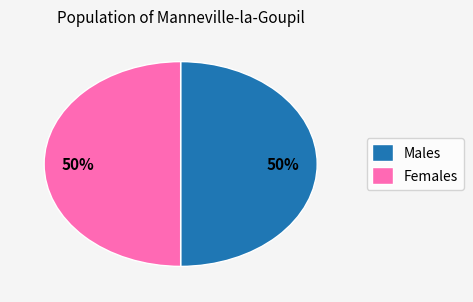

To the nearest percent, what is the average slice percentage?

50%